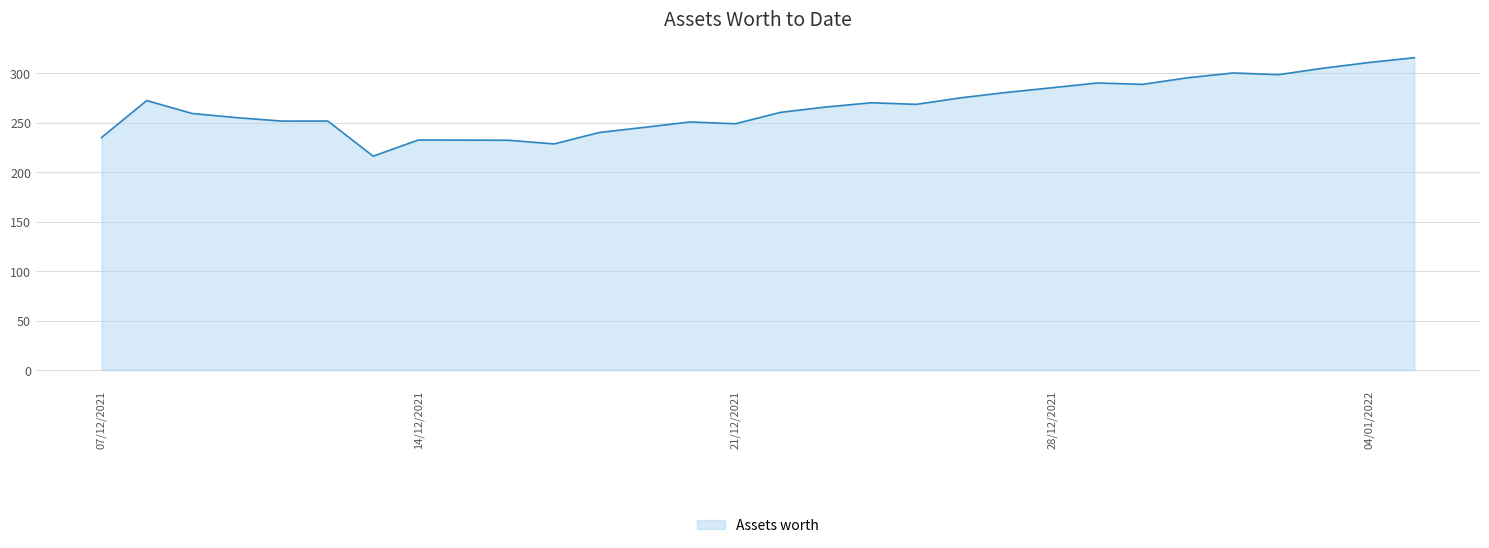

How many values exceed 265?

15